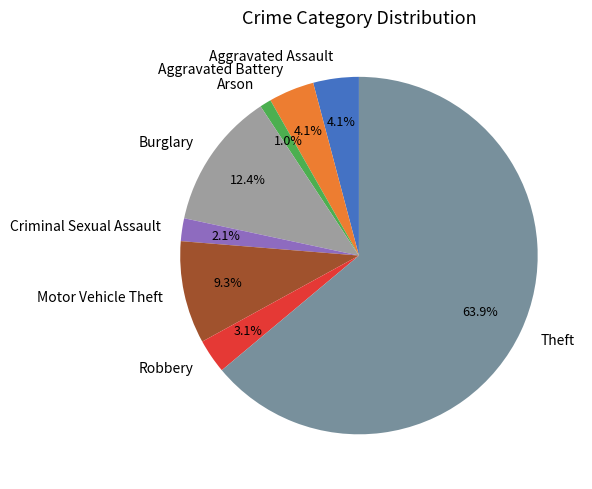

To the nearest percent, what is the combined percentage of Aggravated Battery and Criminal Sexual Assault?

6%